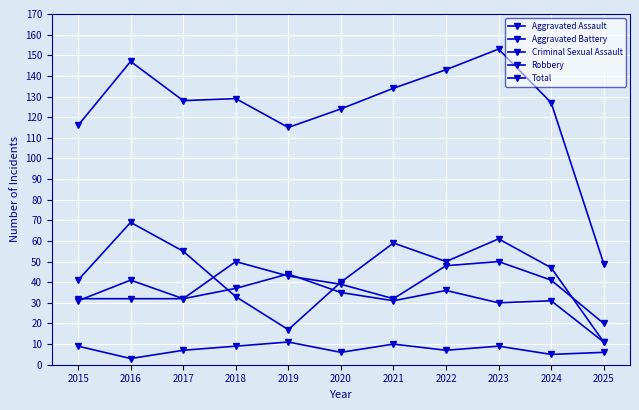

Count the number of data series in this chart.

5